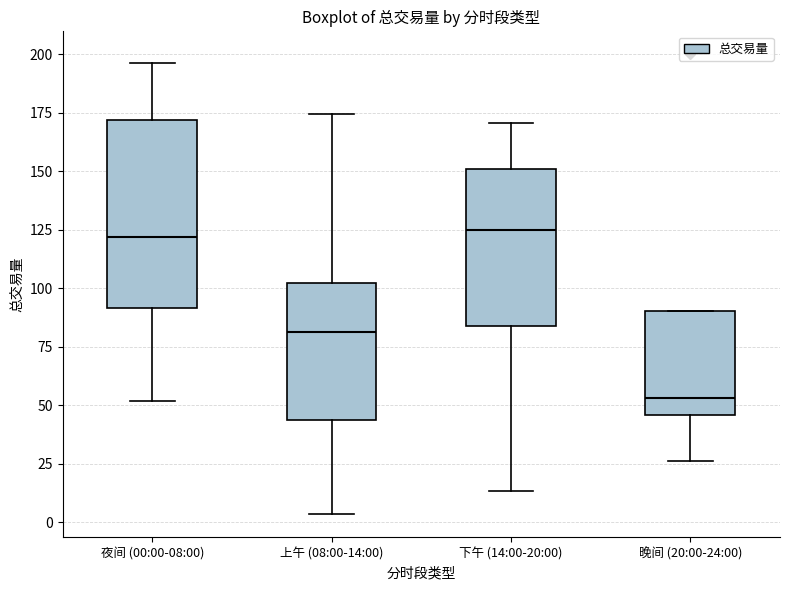

Reading left to right, transcribe this box plot: for each box, give where its median line is, the range the box spans, and where its two whiskers end, as read against the y-axis. The values are not printed on the chart, so give them approximately, as read against the axis.

夜间 (00:00-08:00): median 120, box 90 to 170, whiskers 50 to 195
上午 (08:00-14:00): median 80, box 45 to 100, whiskers 5 to 175
下午 (14:00-20:00): median 125, box 85 to 150, whiskers 15 to 170
晚间 (20:00-24:00): median 55, box 45 to 90, whiskers 25 to 90